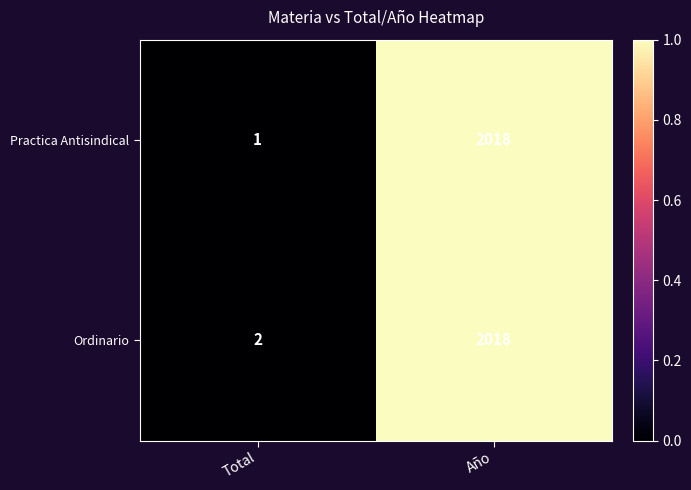

What is the sum of the Ordinario values at Año and Total?

2020